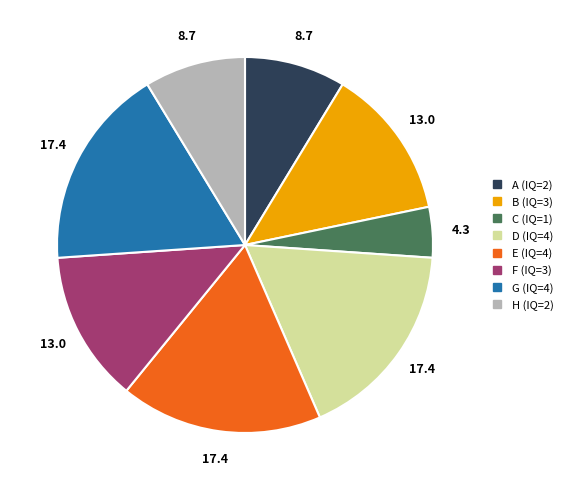

Which slice is the smallest?

C